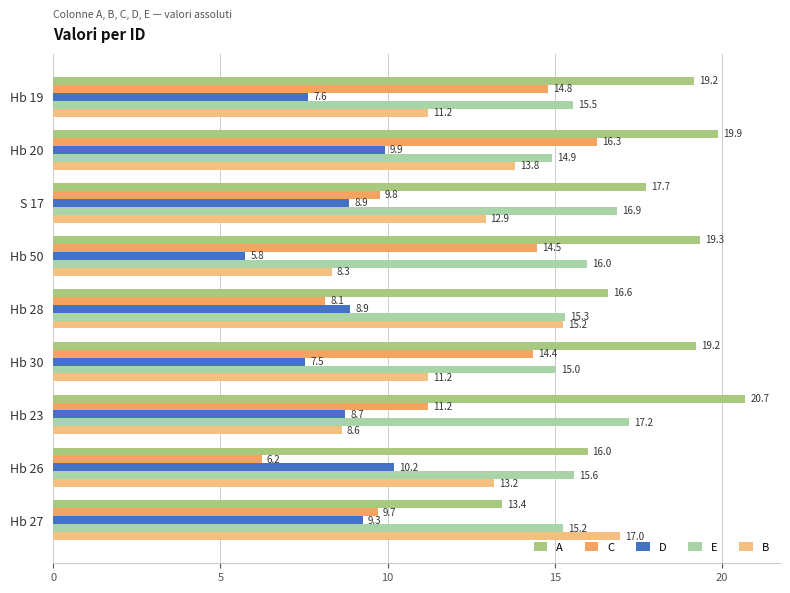

At which label is A closest to 17?

Hb 28